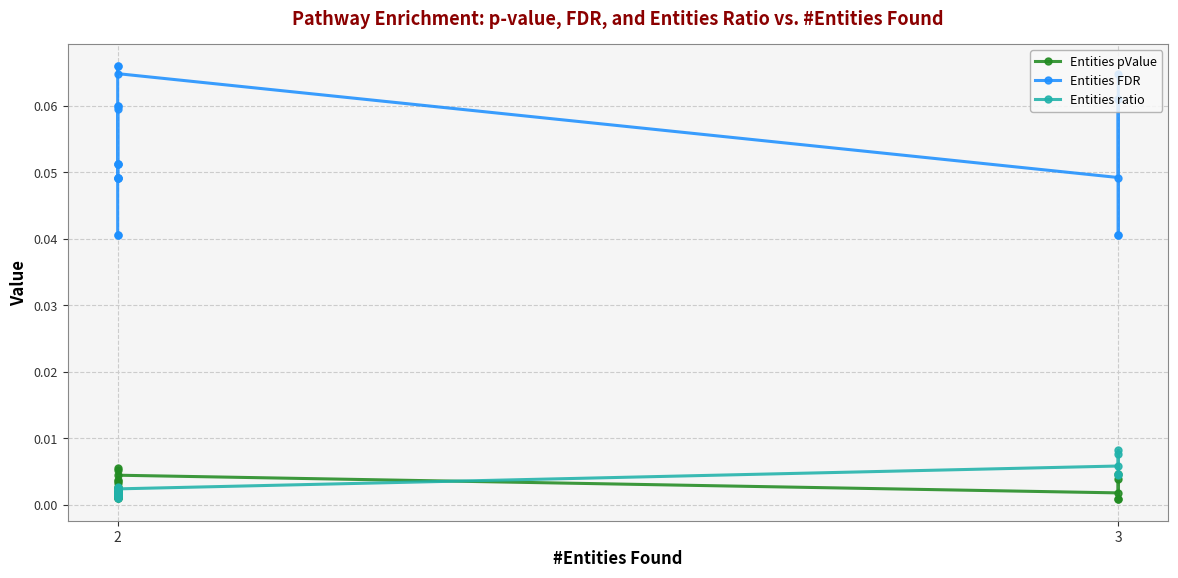

True or false: Entities pValue and Entities FDR intersect in this chart.

False